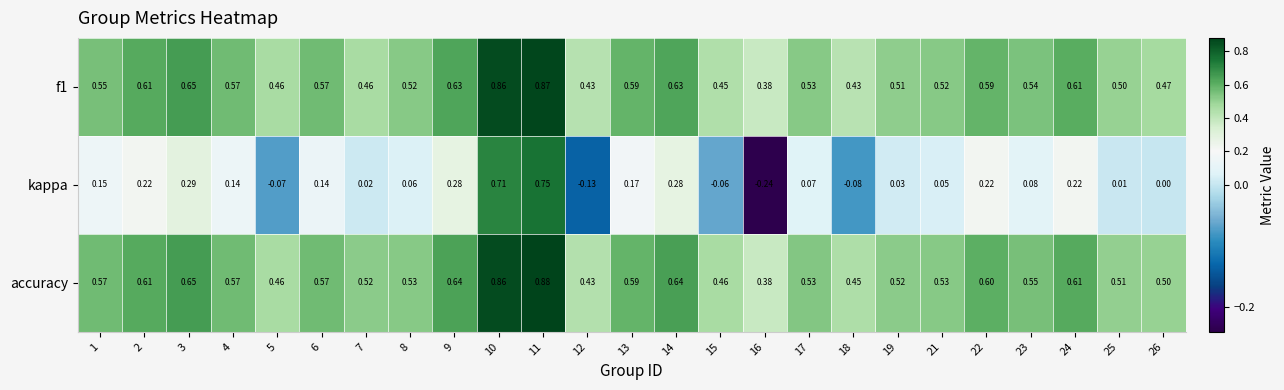

Which series has the largest range (max minus min)?

kappa